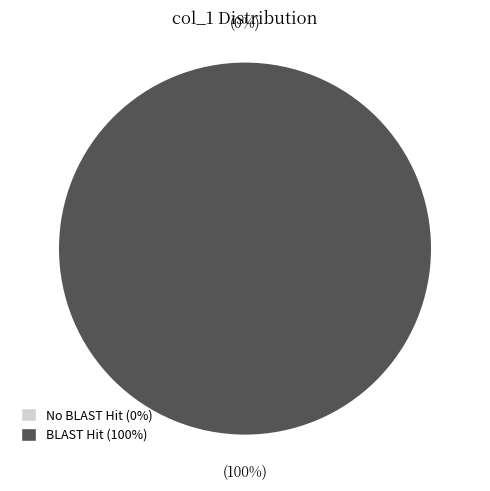

What portion of the pie excludes 1391435702?

100.0%